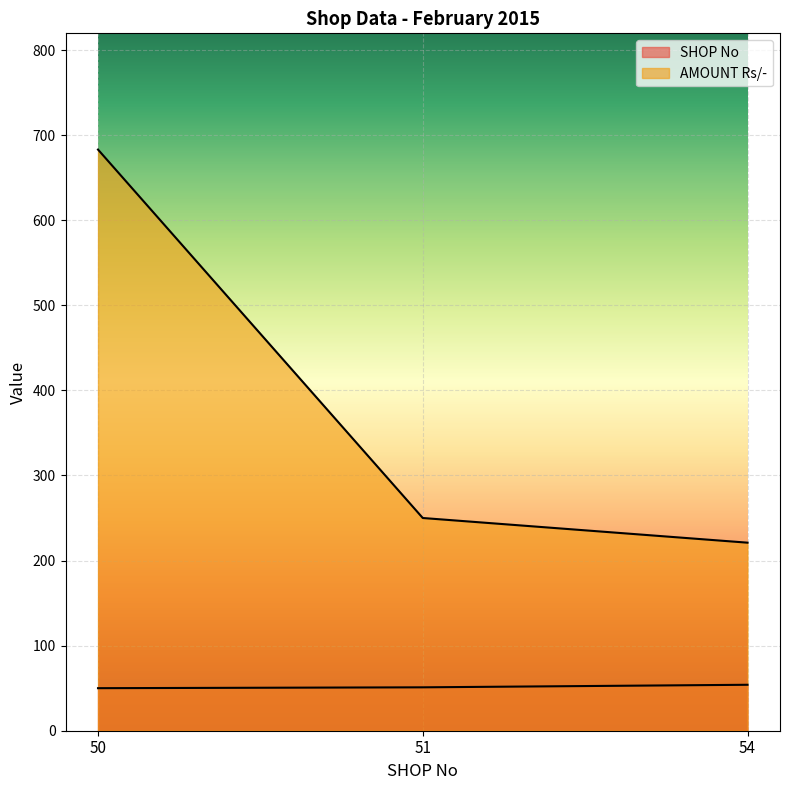

The value of AMOUNT Rs/- at 54 is 221. True or false?

True